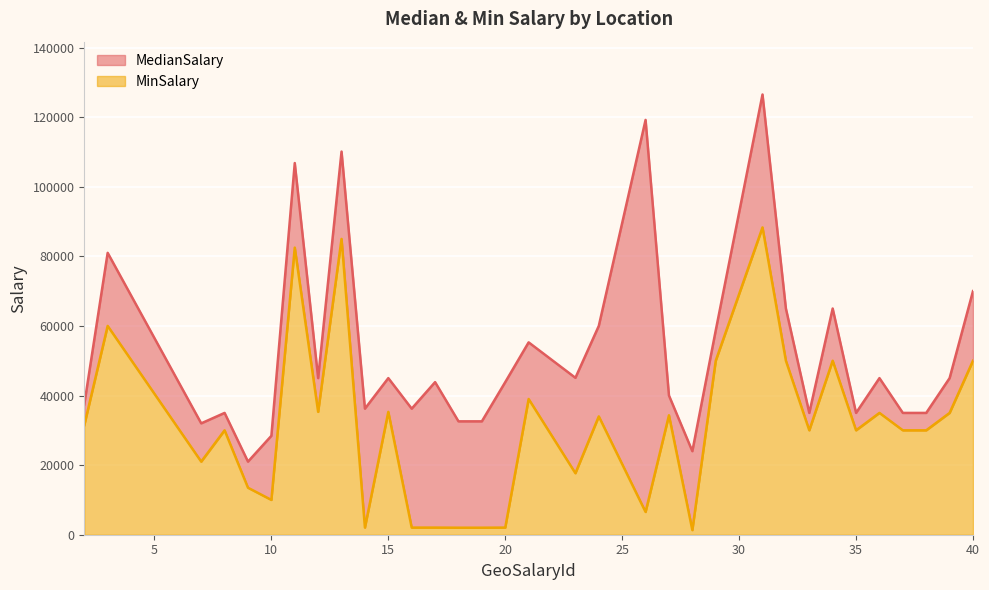

What is the difference between the maximum and minimum values in the MedianSalary series?

105500